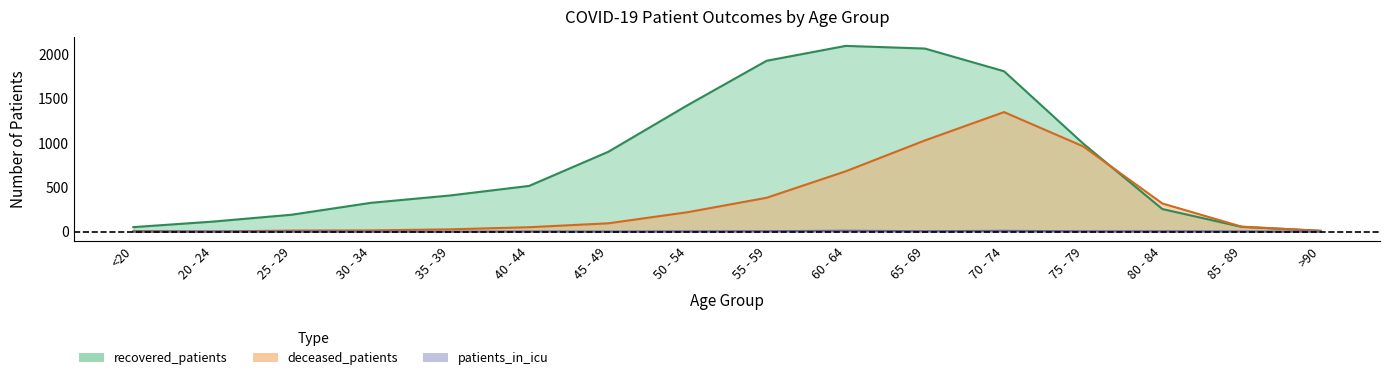

Reading right to left, extract all data points from this chart.

recovered_patients: 10	54	255	994	1810	2066	2096	1928	1426	901	516	408	325	191	113	51
deceased_patients: 8	57	318	962	1349	1029	681	382	219	94	50	26	14	12	2	7
patients_in_icu: 0	2	4	4	9	5	10	5	3	1	2	0	0	1	1	0